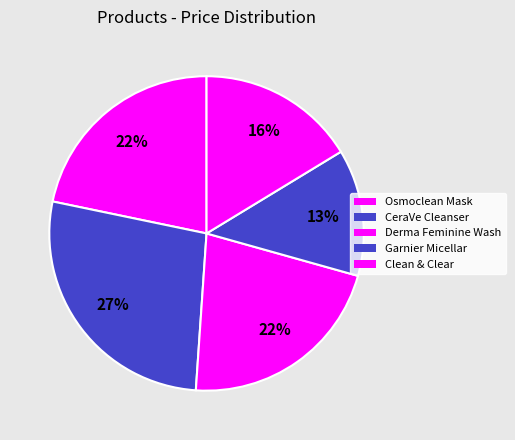

How much of the chart is everything except Clean & Clear?

83.7%